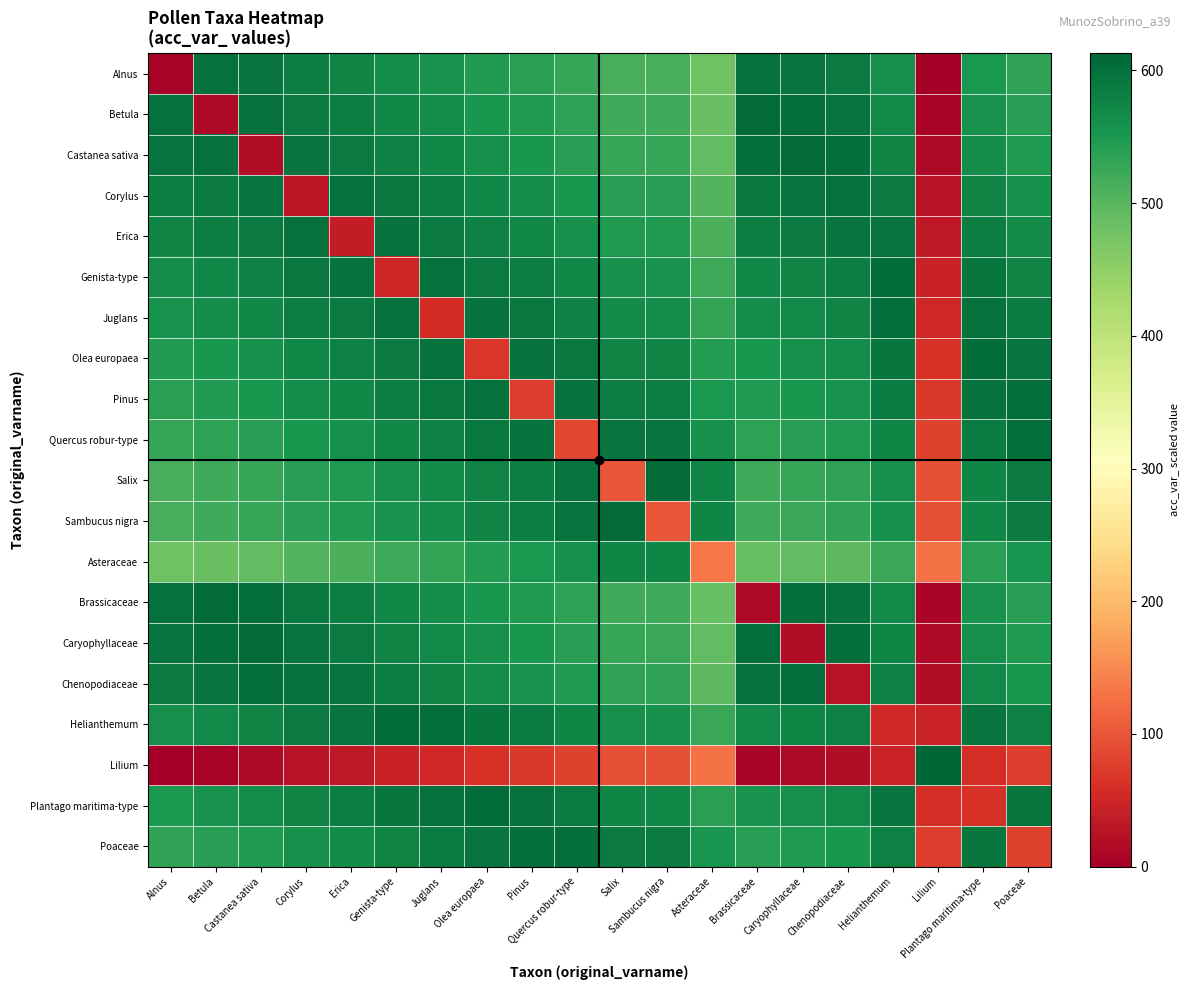

At which category is the sum across all series the highest?

Juglans